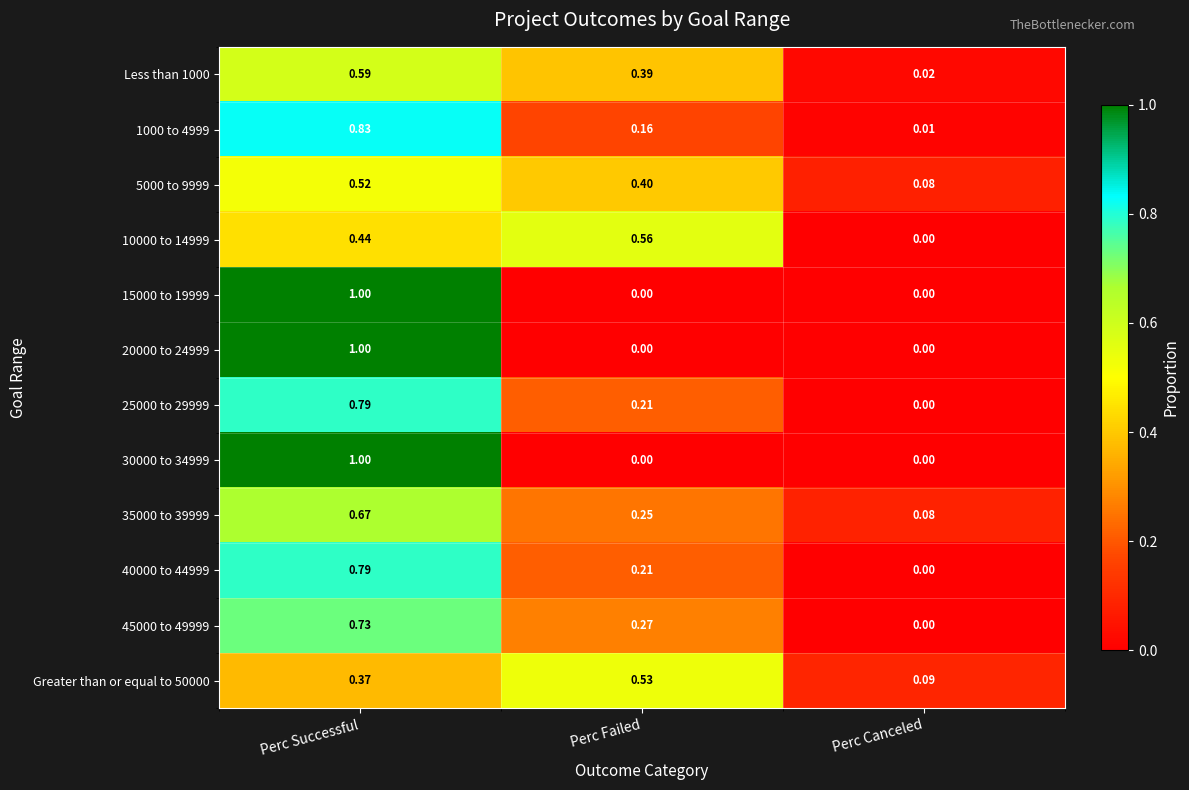

At which label is 35000 to 39999 closest to 0?

Perc Canceled